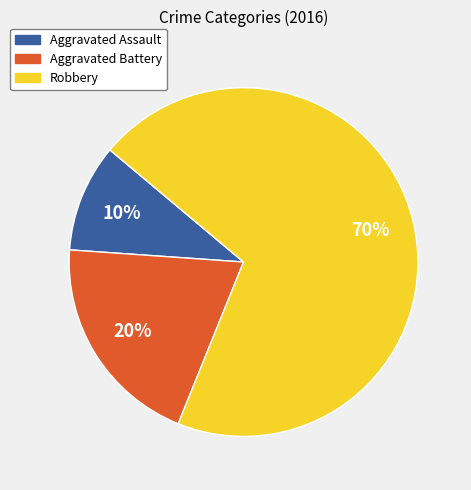

Rank the categories by value from lowest to highest.

Aggravated Assault, Aggravated Battery, Robbery